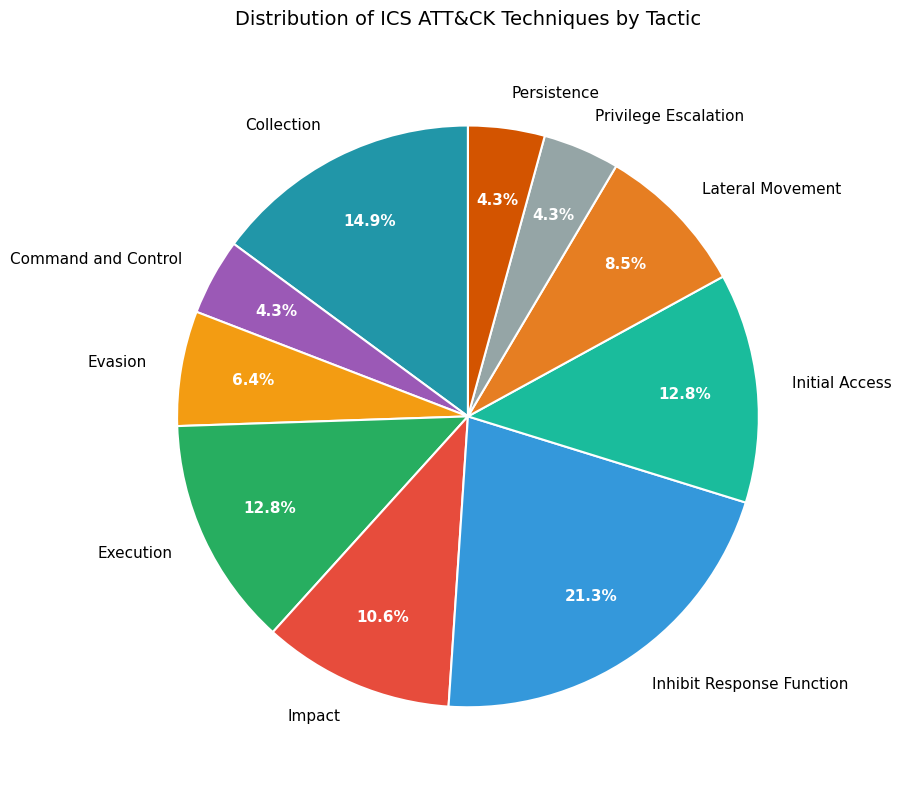

To the nearest percent, what portion does Impact represent?

11%